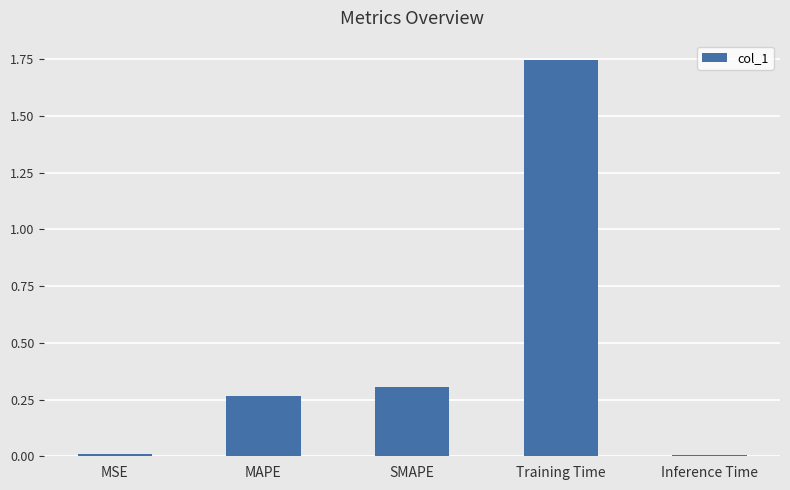

At which category does the chart reach its peak across all series?

Training Time